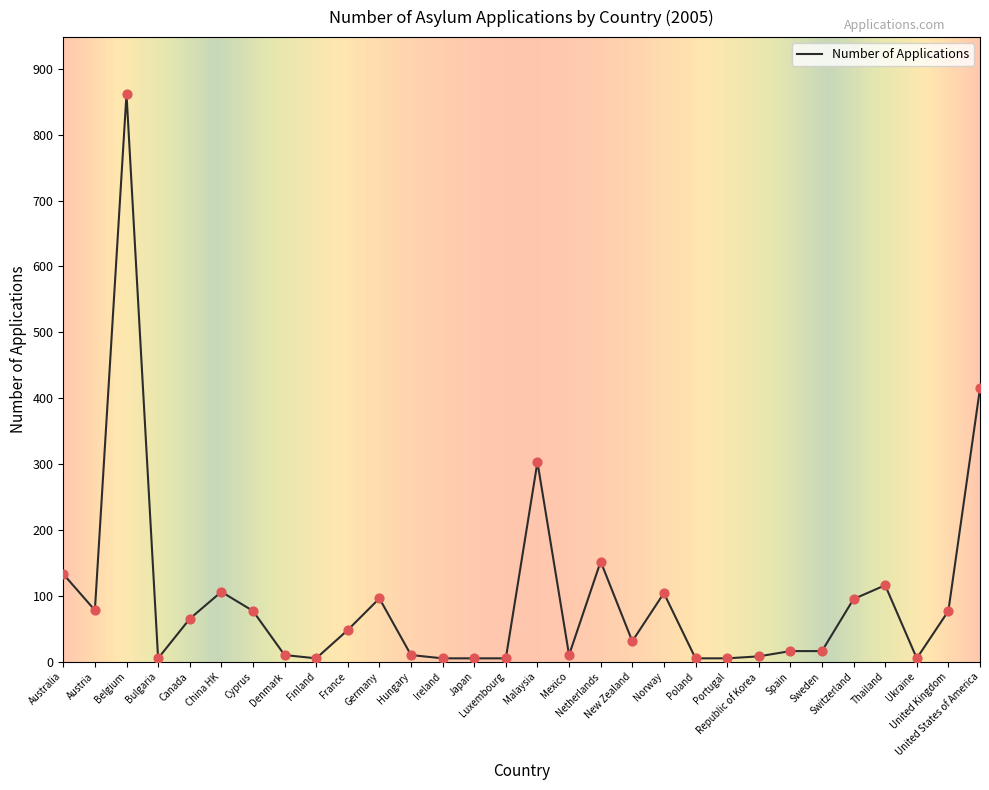

What is the difference between the maximum and minimum values?

857